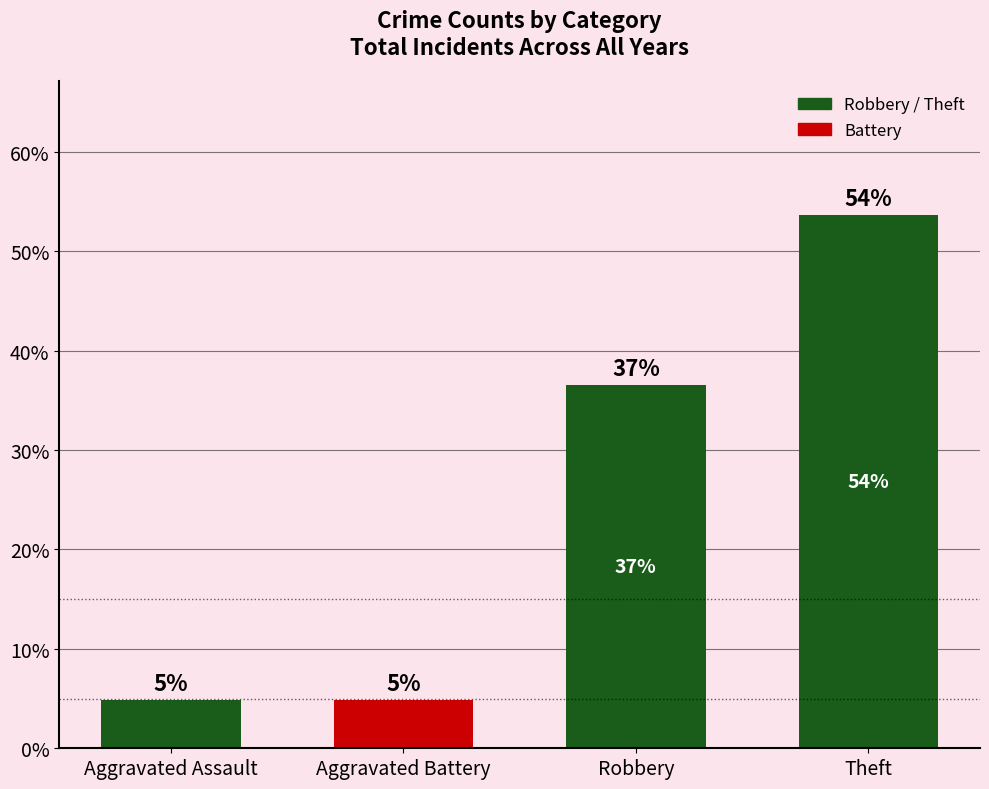

What is the value of the 2nd bar from the left?

4.9